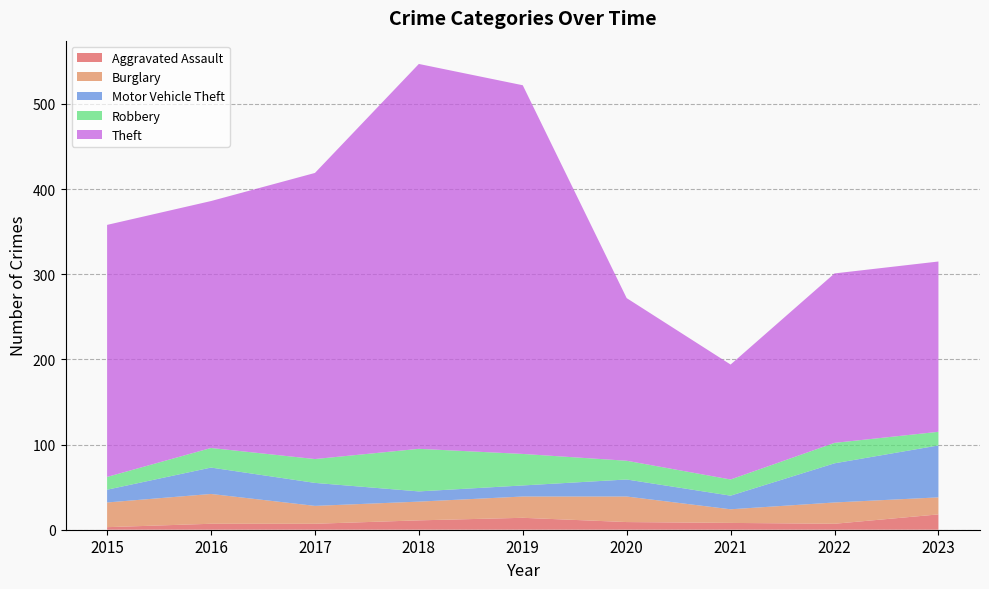

Reading left to right, extract all data points from this chart.

Aggravated Assault: 2015=3	2016=7	2017=7	2018=11	2019=14	2020=9	2021=8	2022=7	2023=18
Burglary: 2015=29	2016=35	2017=21	2018=22	2019=25	2020=30	2021=16	2022=25	2023=20
Motor Vehicle Theft: 2015=15	2016=31	2017=27	2018=12	2019=13	2020=20	2021=16	2022=46	2023=61
Robbery: 2015=15	2016=23	2017=28	2018=50	2019=37	2020=22	2021=19	2022=24	2023=16
Theft: 2015=296	2016=290	2017=336	2018=452	2019=433	2020=191	2021=135	2022=199	2023=200